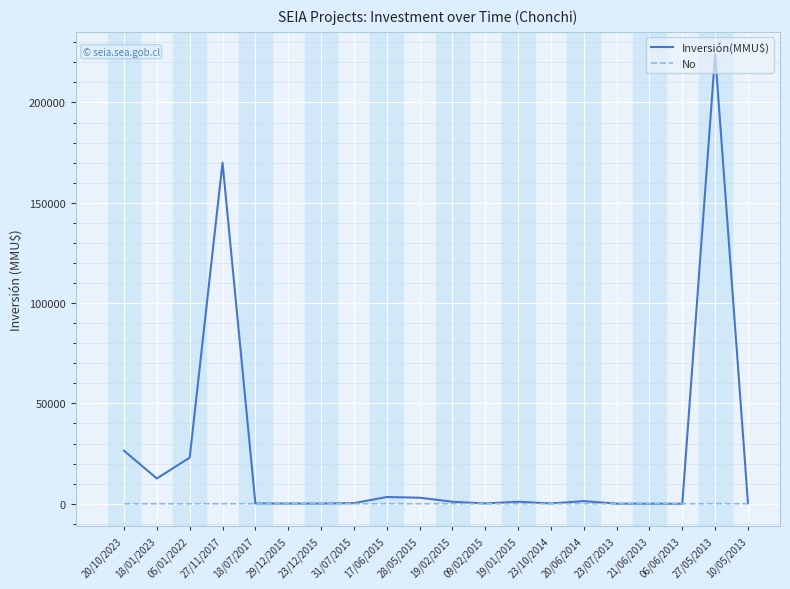

Is the value of No at 17/06/2015 greater than the value of Inversión(MMU$) at 27/05/2013?

No